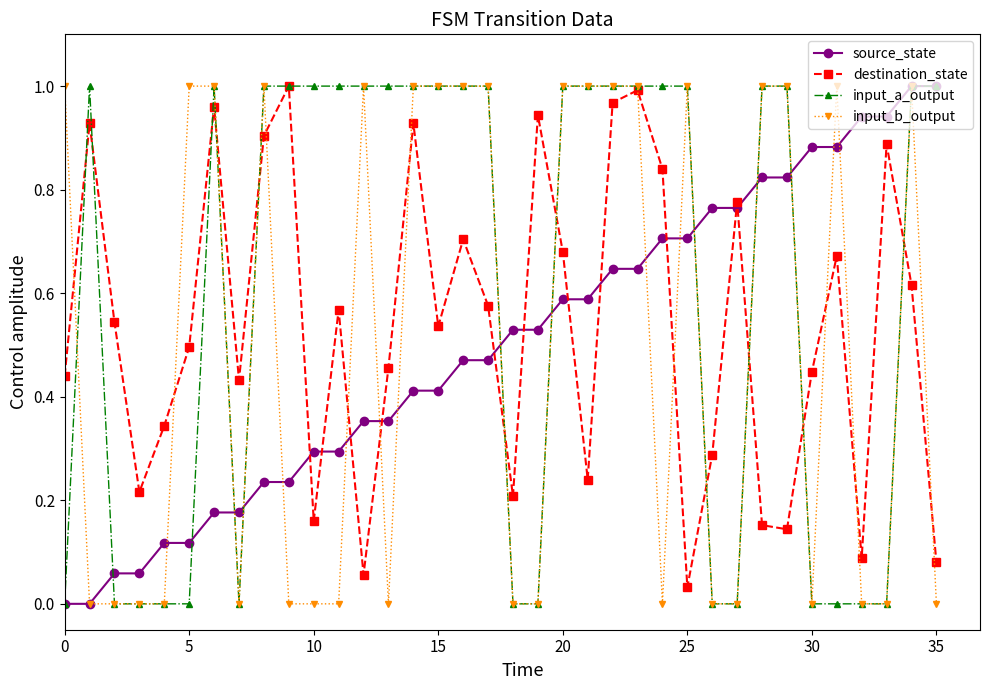

Count the number of data series in this chart.

4